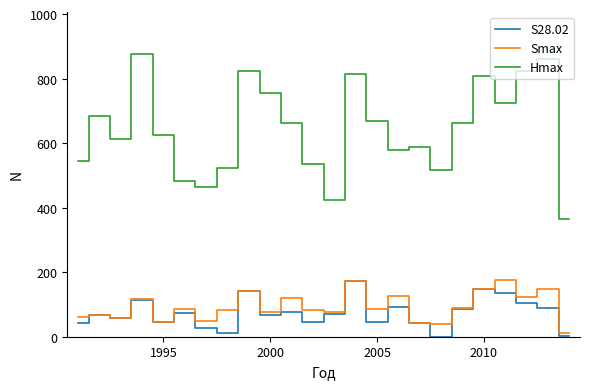

True or false: S28.02 and Hmax cross at least once.

False